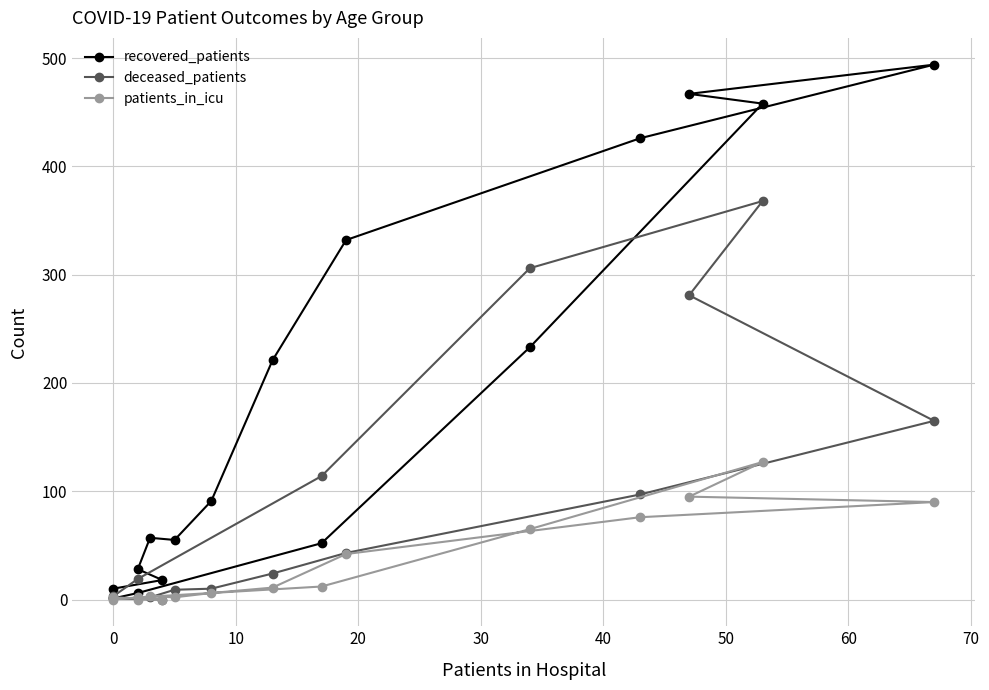

Reading right to left, extract all data points from this chart.

recovered_patients: 1	6	52	233	458	467	494	426	332	221	91	55	57	28	18	10
deceased_patients: 3	19	114	306	368	281	165	97	43	24	10	9	2	2	0	1
patients_in_icu: 0	2	12	65	127	95	90	76	42	11	6	2	3	0	0	2